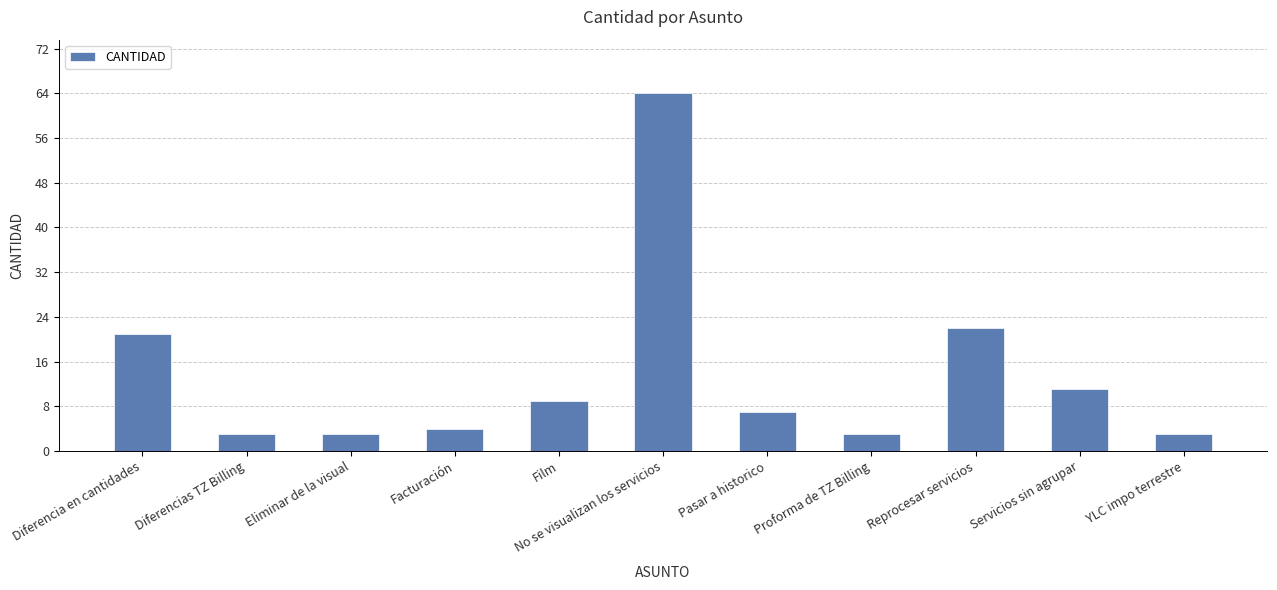

What is the sum of all values?

150